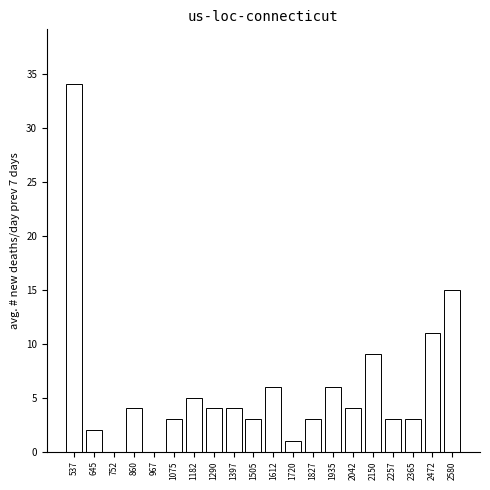

Reading right to left, what are all the values shown in this chart?

2580=15	2472=11	2365=3	2257=3	2150=9	2042=4	1935=6	1827=3	1720=1	1612=6	1505=3	1397=4	1290=4	1182=5	1075=3	967=0	860=4	752=0	645=2	537=34